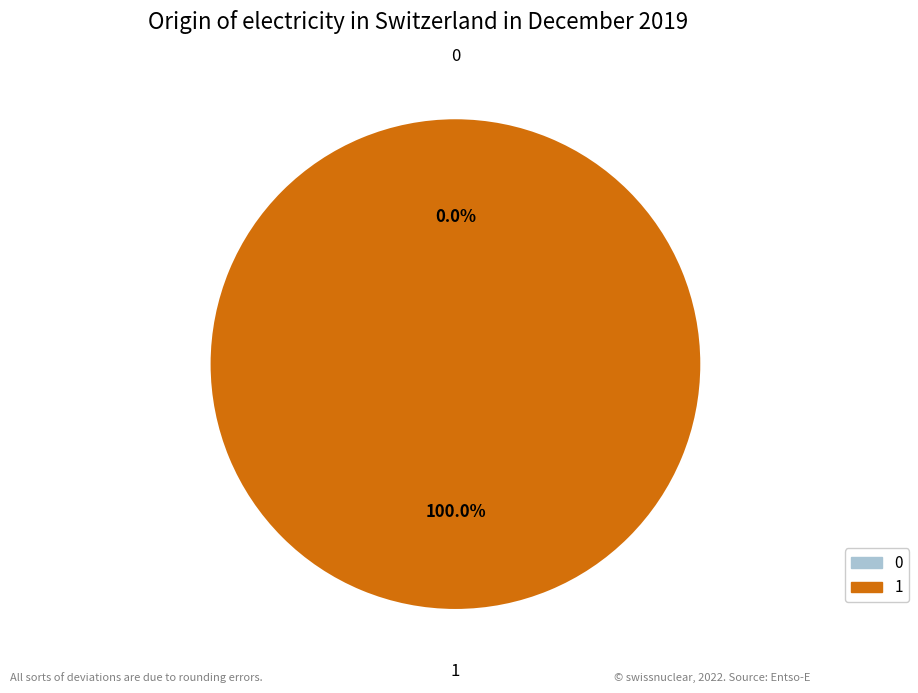

True or false: 0 accounts for 0% of the total.

True